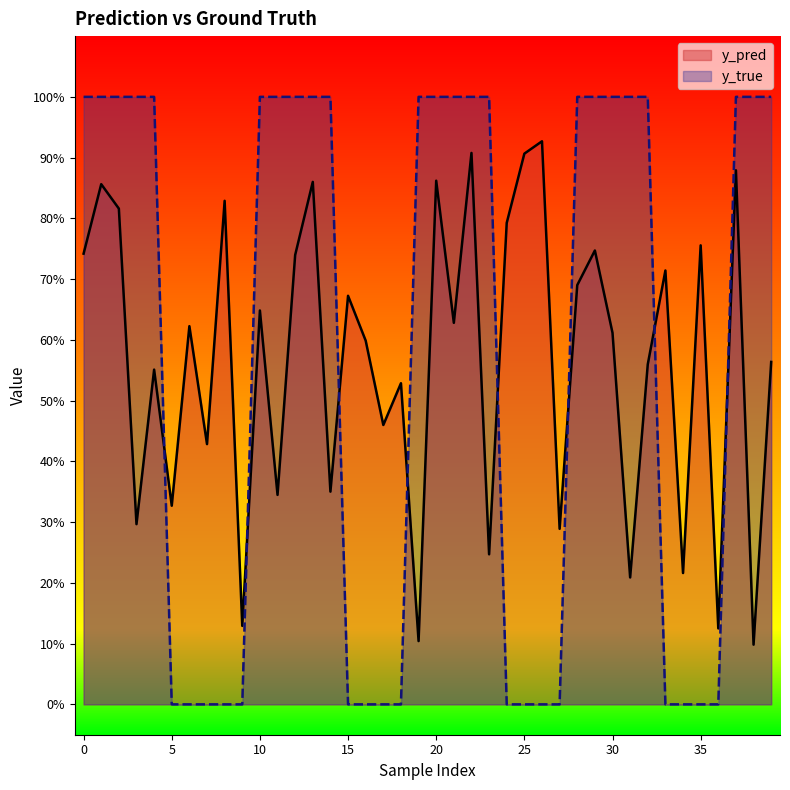

How many intersections are there between y_true and y_pred?

8